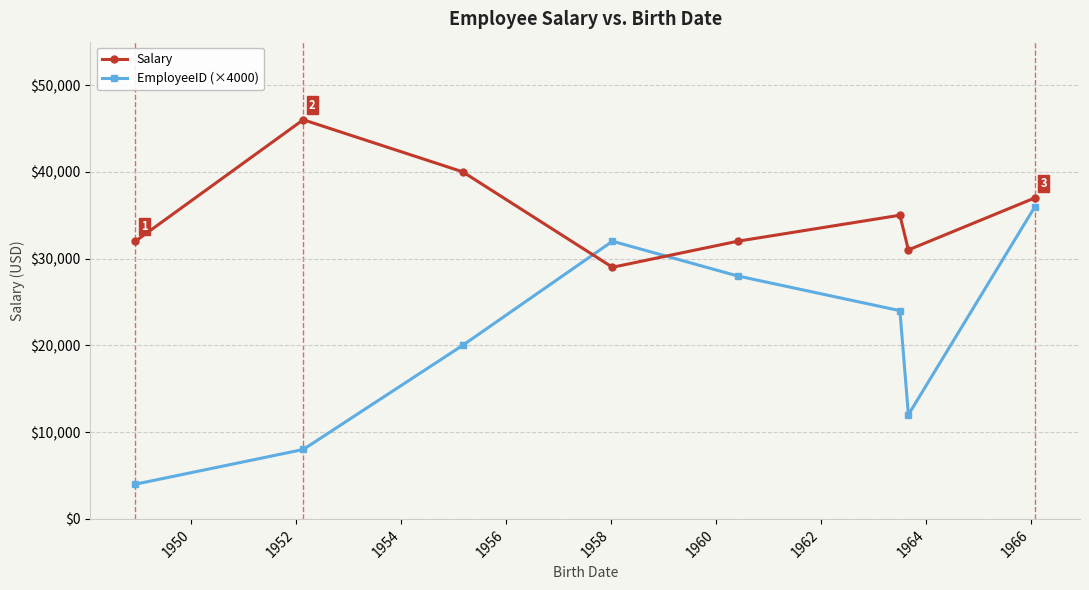

True or false: Salary and EmployeeID (×4000) intersect in this chart.

True